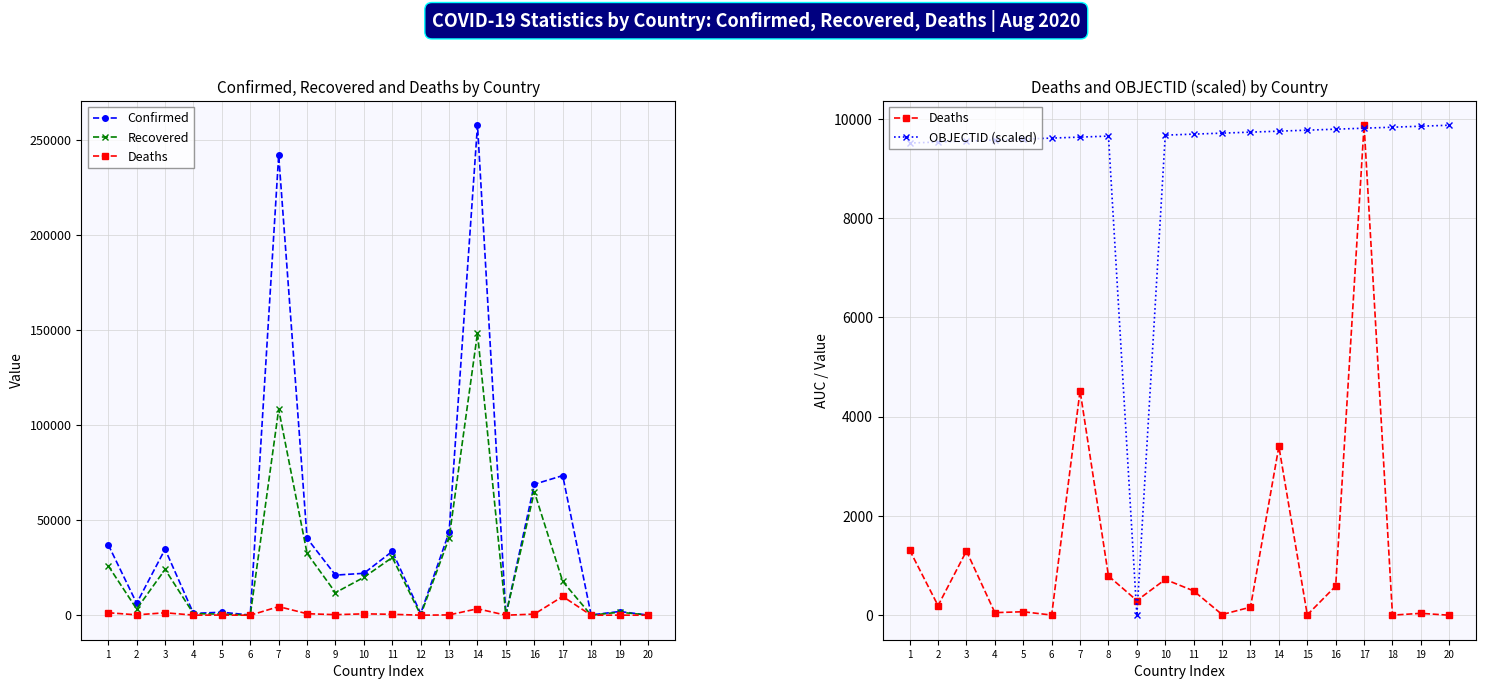

True or false: Recovered and Confirmed intersect in this chart.

False